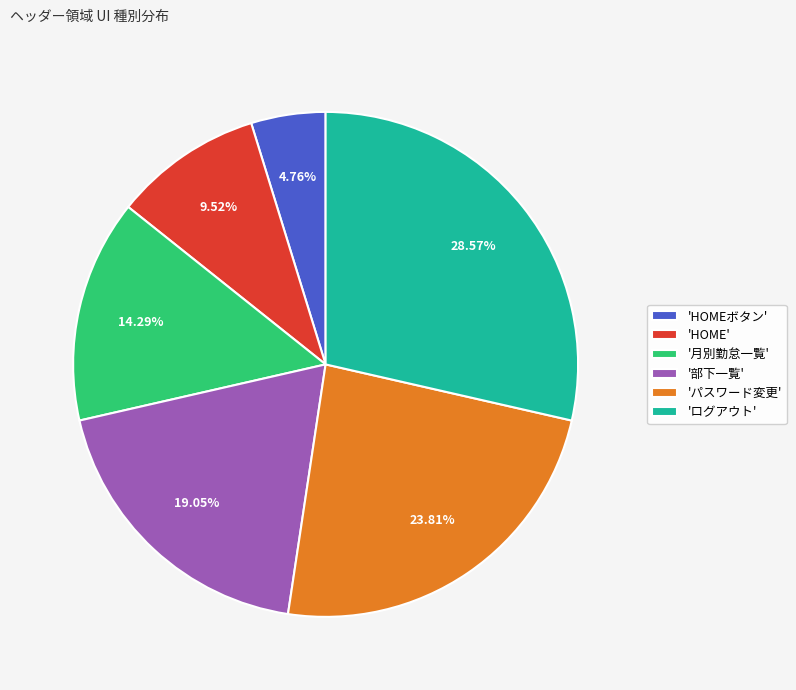

Rank the categories by value from lowest to highest.

'HOMEボタン', 'HOME', '月別勤怠一覧', '部下一覧', 'パスワード変更', 'ログアウト'